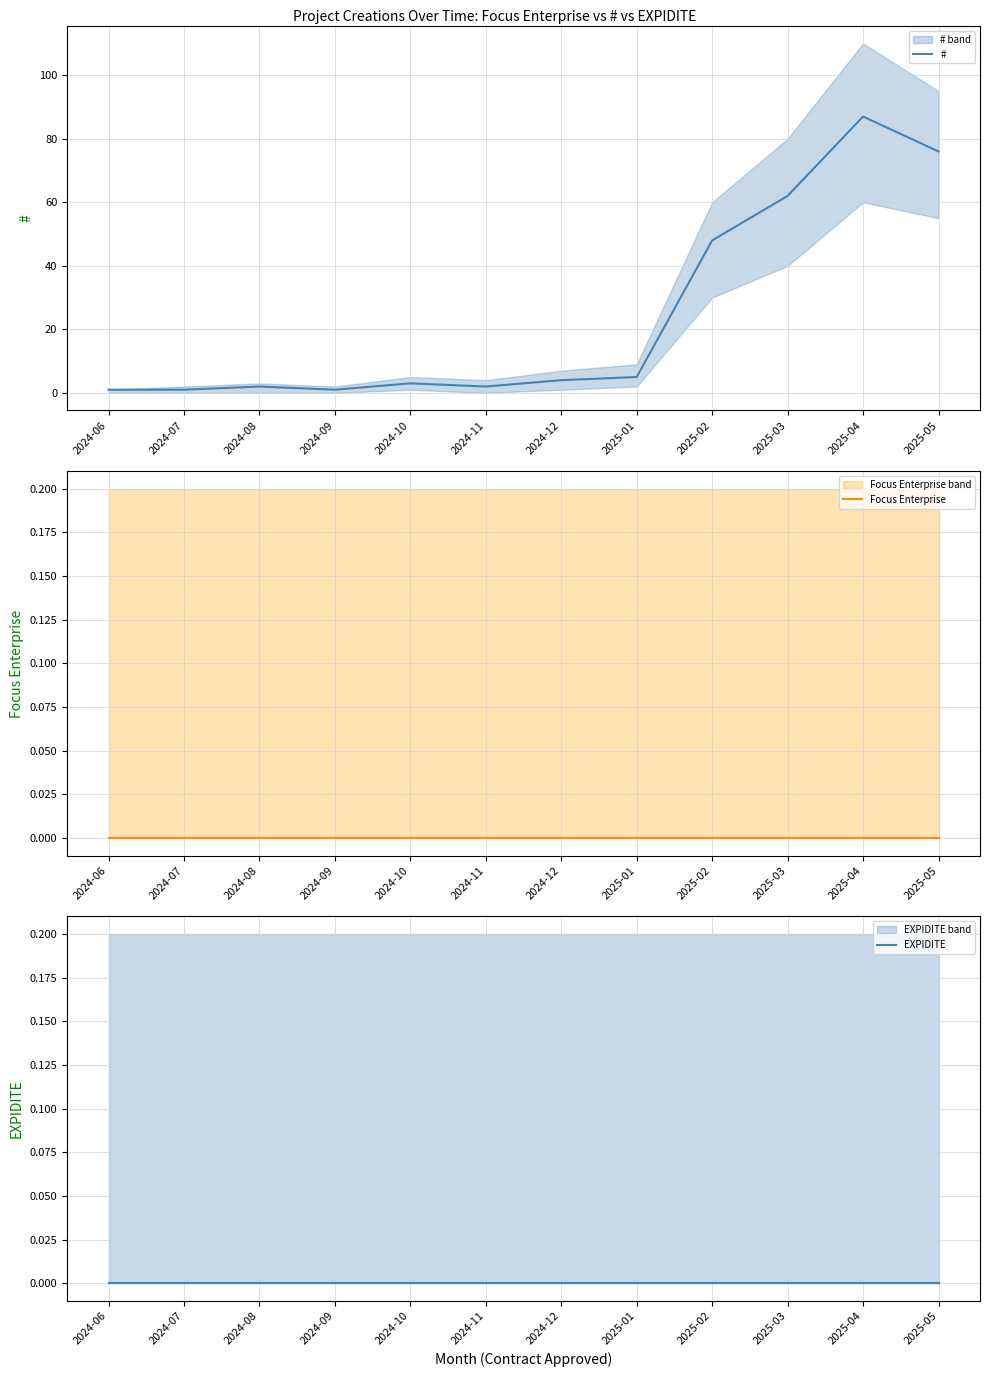

True or false: EXPIDITE and Focus Enterprise intersect in this chart.

False